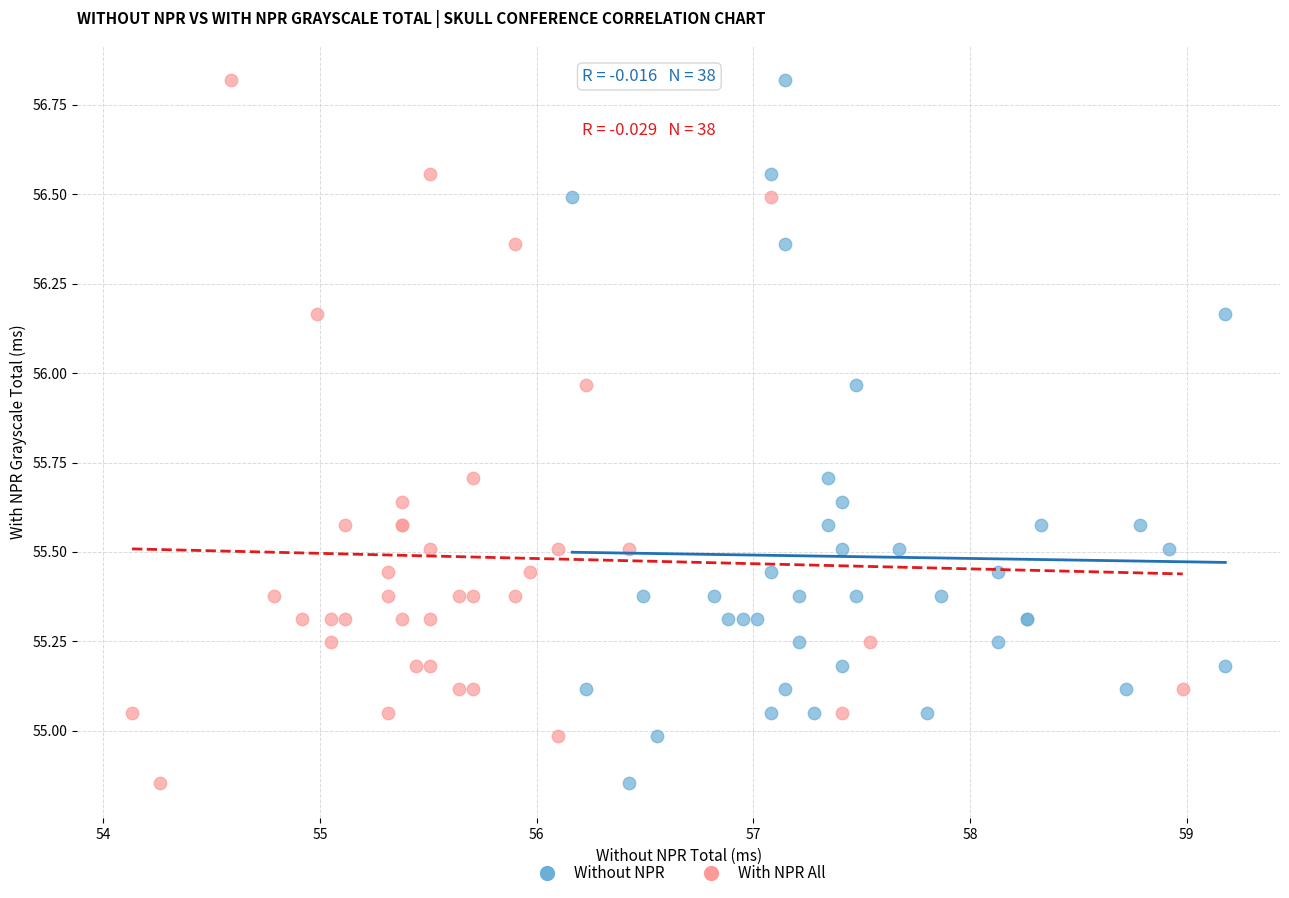

What are all the series names shown in the legend?

Without NPR, With NPR All